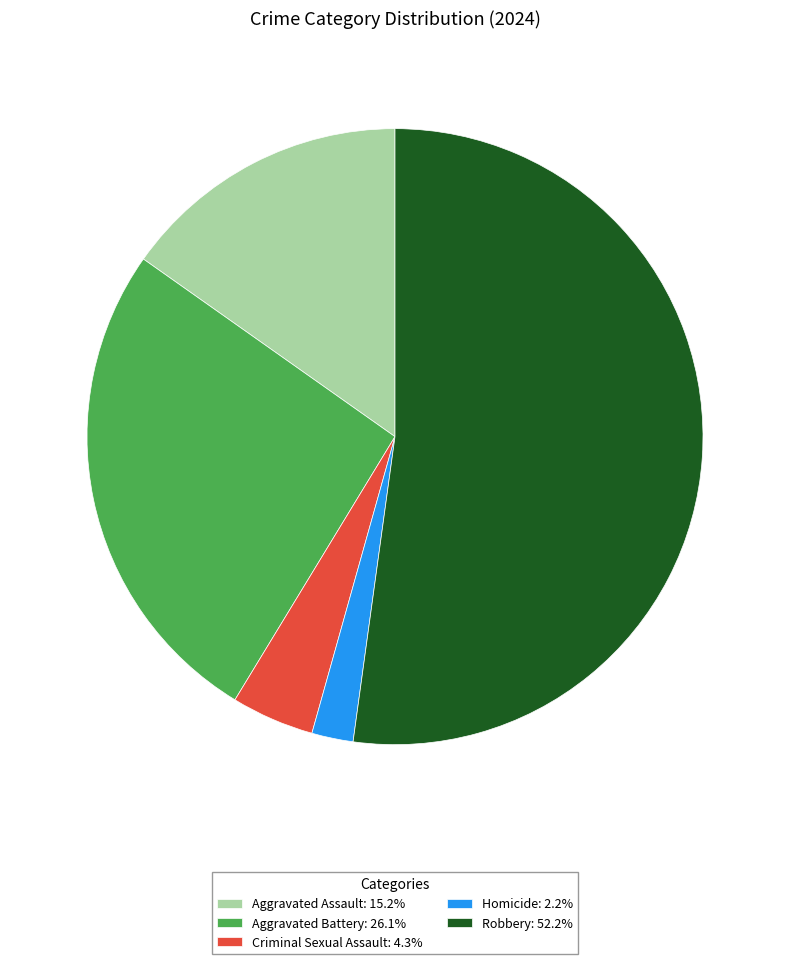

Which category has the biggest portion of the pie?

Robbery